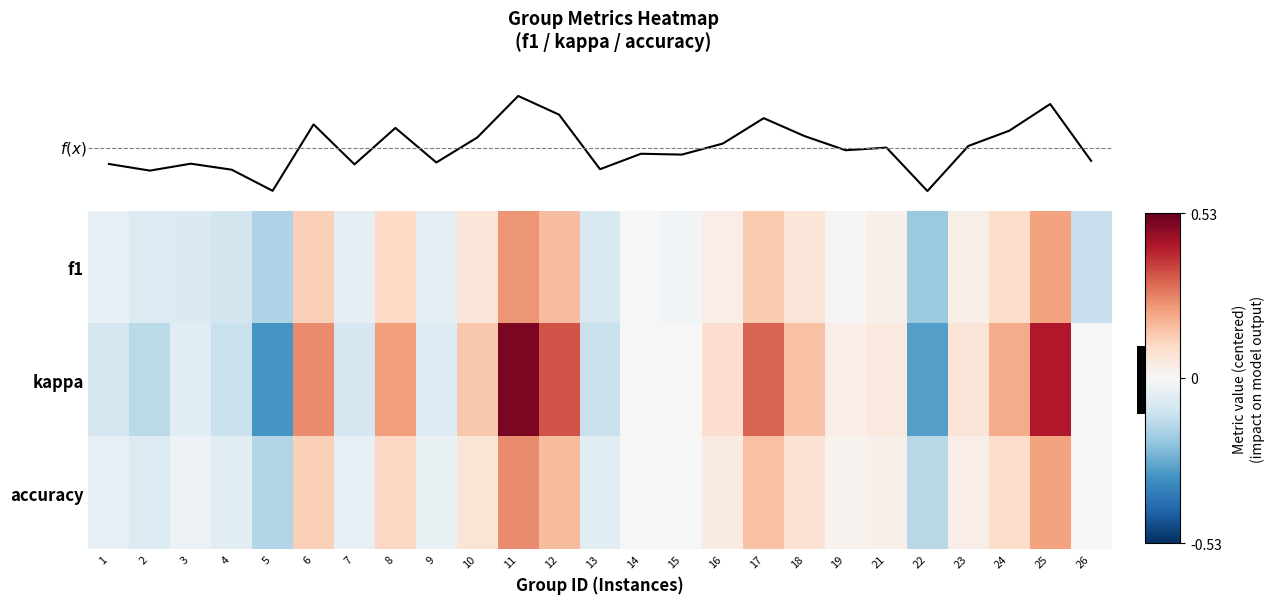

Reading left to right, list all the values displayed in this chart.

f1: 1=-0.0	2=-0.1	3=-0.1	4=-0.1	5=-0.2	6=0.1	7=-0.0	8=0.1	9=-0.0	10=0.1	11=0.2	12=0.2	13=-0.1	14=-0.0	15=-0.0	16=0.0	17=0.1	18=0.1	19=0.0	21=0.0	22=-0.2	23=0.0	24=0.1	25=0.2	26=-0.1
kappa: 1=-0.1	2=-0.1	3=-0.1	4=-0.1	5=-0.3	6=0.2	7=-0.1	8=0.2	9=-0.1	10=0.1	11=0.5	12=0.3	13=-0.1	14=0.0	15=0.0	16=0.1	17=0.3	18=0.2	19=0.0	21=0.1	22=-0.3	23=0.1	24=0.2	25=0.4	26=0.0
accuracy: 1=-0.0	2=-0.1	3=-0.0	4=-0.1	5=-0.2	6=0.1	7=-0.0	8=0.1	9=-0.0	10=0.1	11=0.2	12=0.2	13=-0.1	14=0.0	15=0.0	16=0.0	17=0.2	18=0.1	19=0.0	21=0.0	22=-0.1	23=0.0	24=0.1	25=0.2	26=0.0